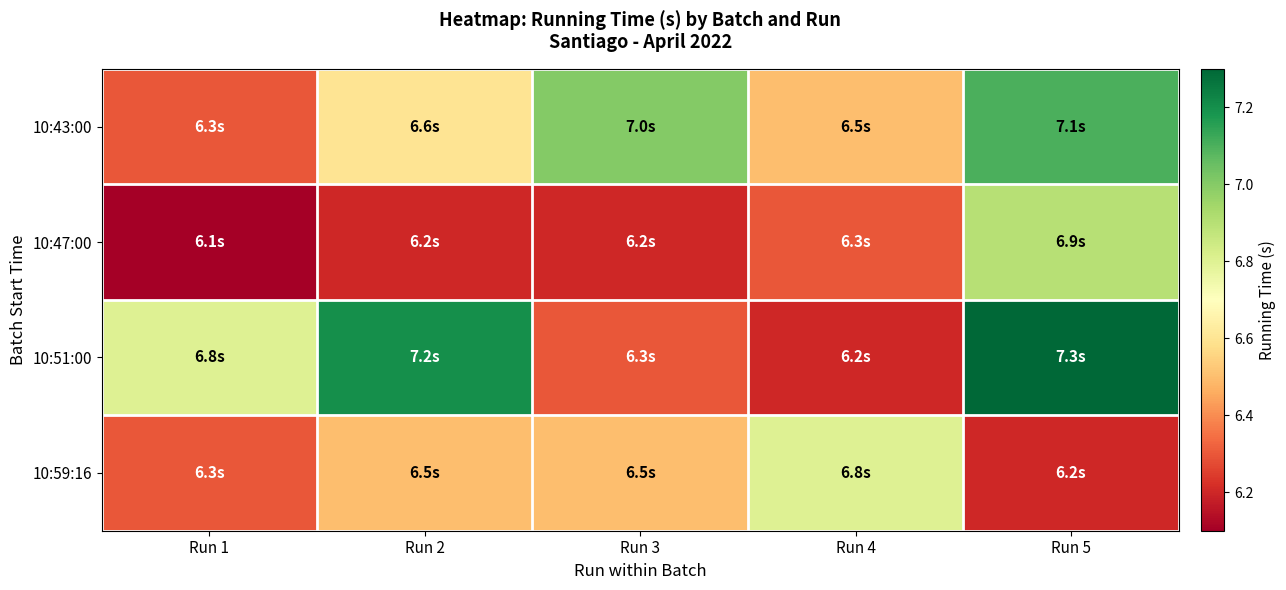

What is the difference between the highest and lowest values at Run 1?

0.7